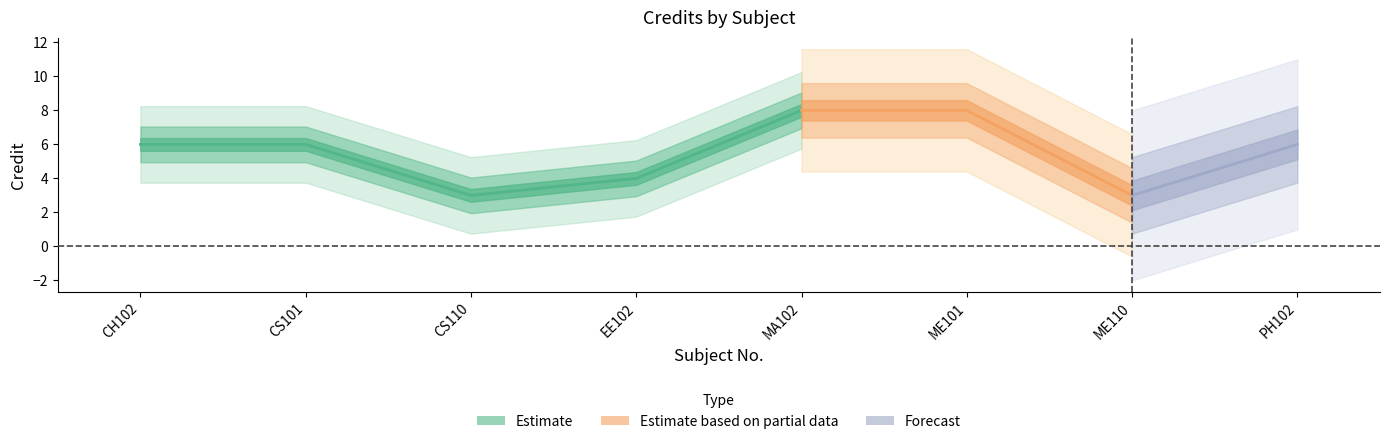

Which label corresponds to the largest value in the chart?

MA102